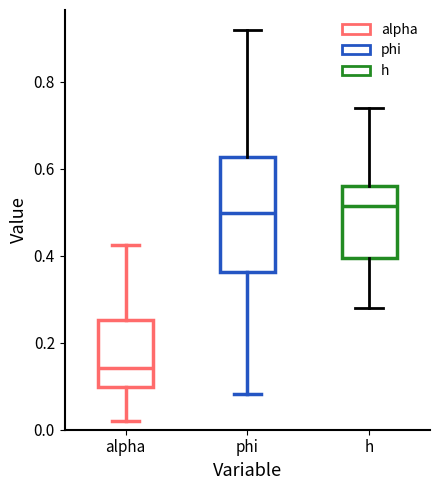

Which box's median line is the lowest?

alpha